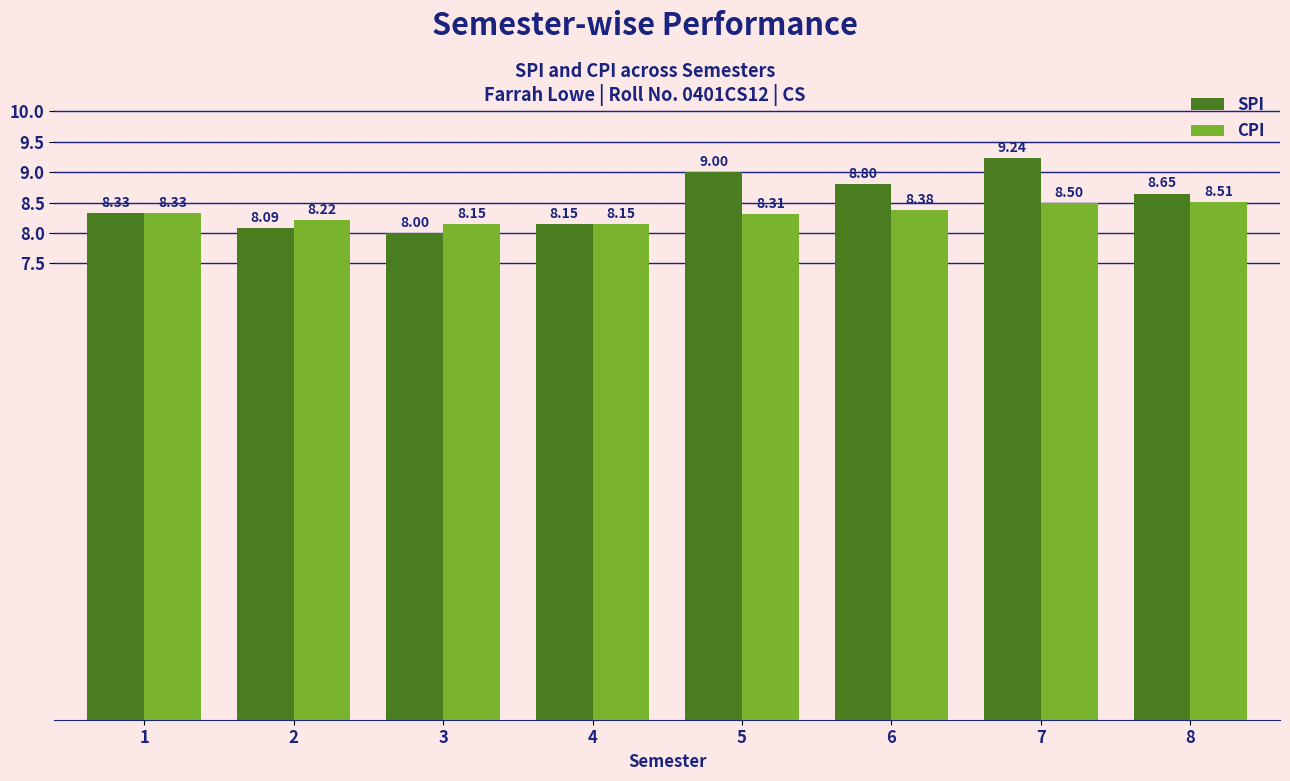

True or false: CPI has a value of 8.2 at 4.

True